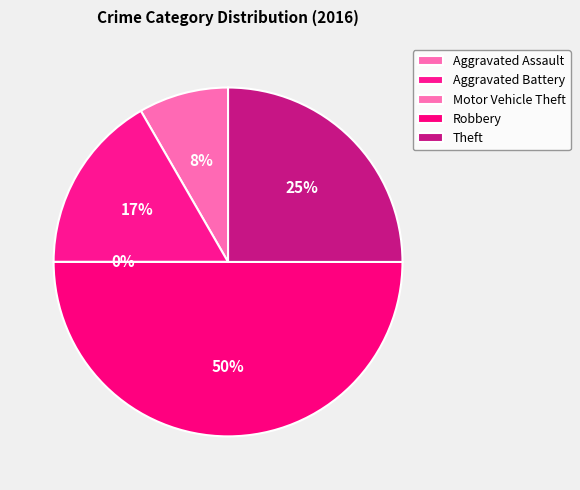

Combined, what portion of the pie is Robbery and Aggravated Assault?

58.3%